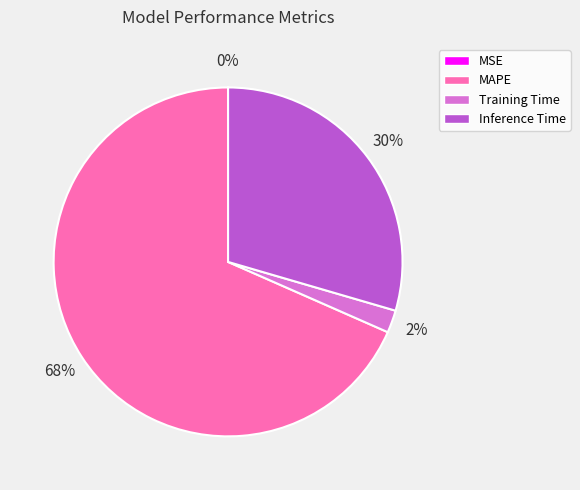

To the nearest percent, what percentage of the pie is Inference Time?

30%